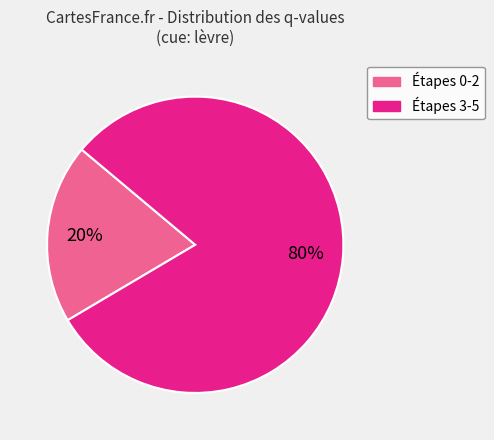

Is there a majority slice in this chart?

Yes